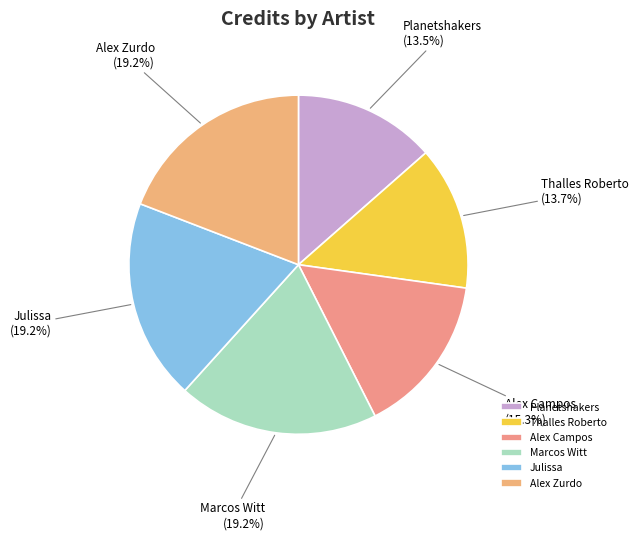

To the nearest percent, what is the combined percentage of Thalles Roberto and Alex Campos?

29%